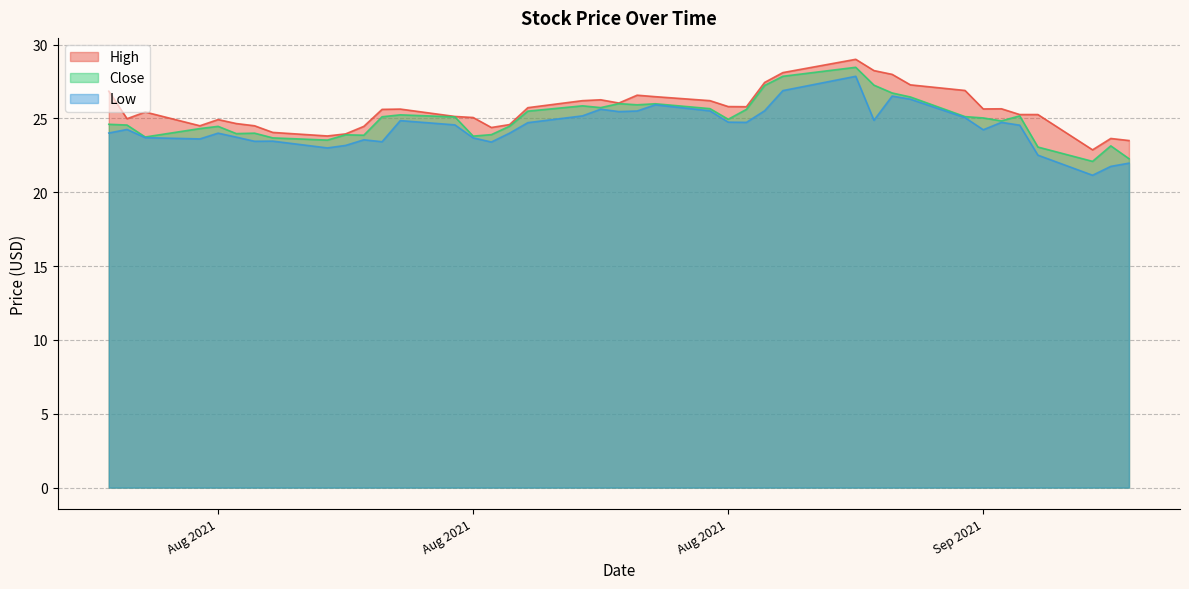

Where is the first local minimum for Close?

30-07-2021